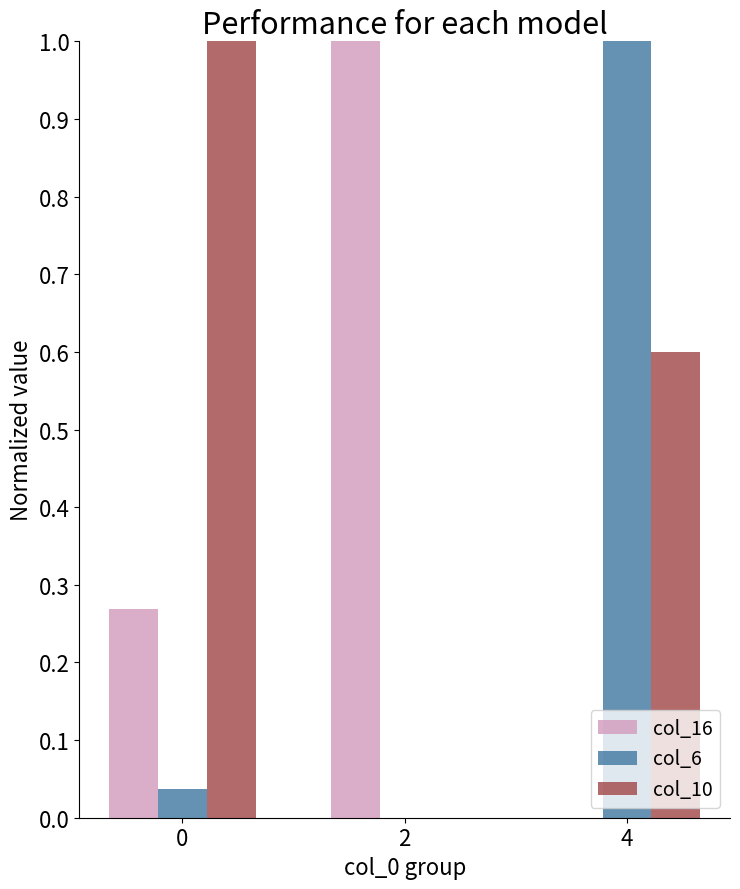

What is the sum of all col_6 values?

1.0